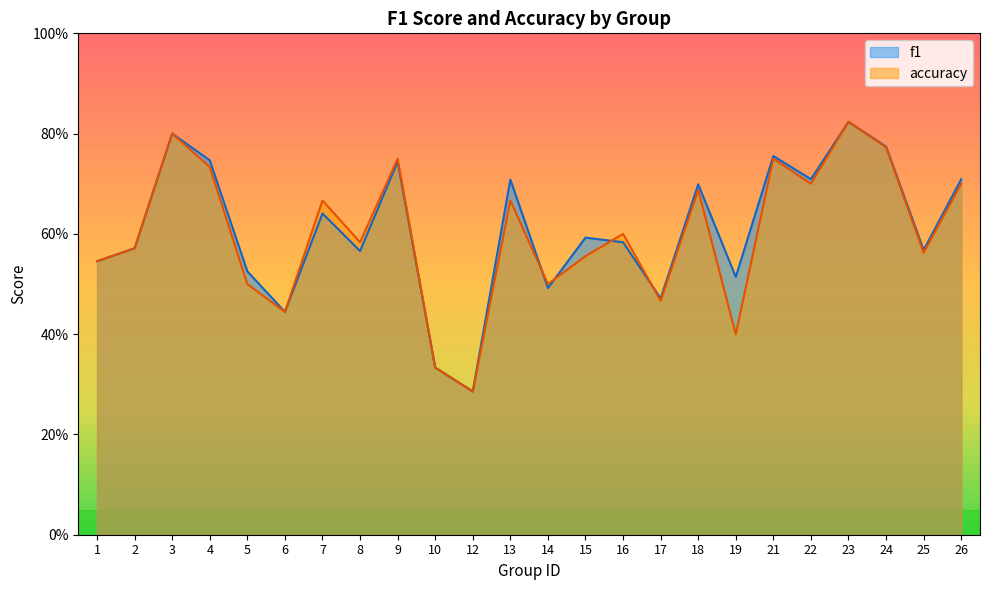

What is the difference between the second highest and second lowest values in the accuracy series?

0.5